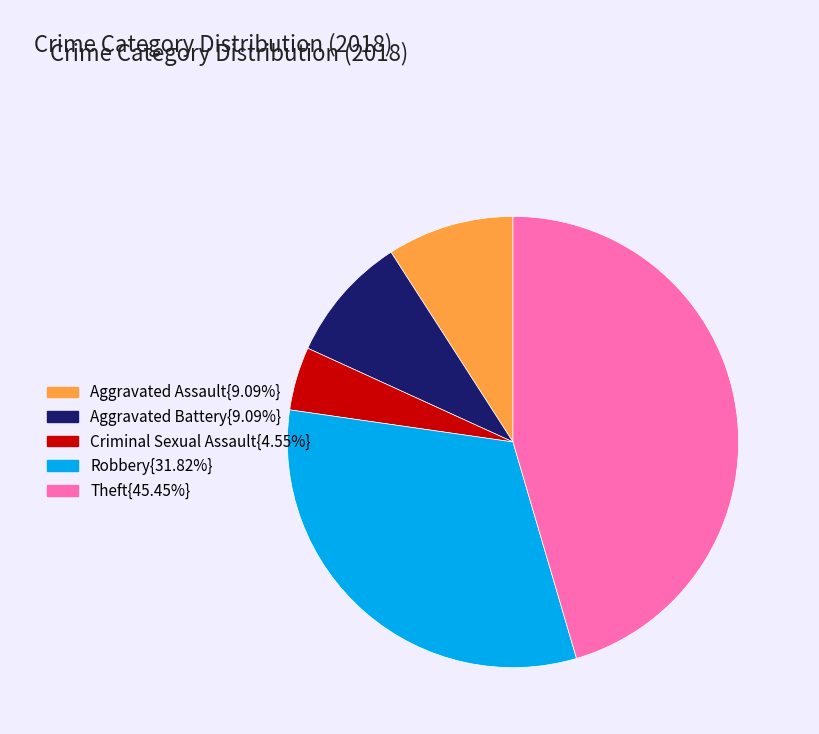

Does any single category account for the majority?

No